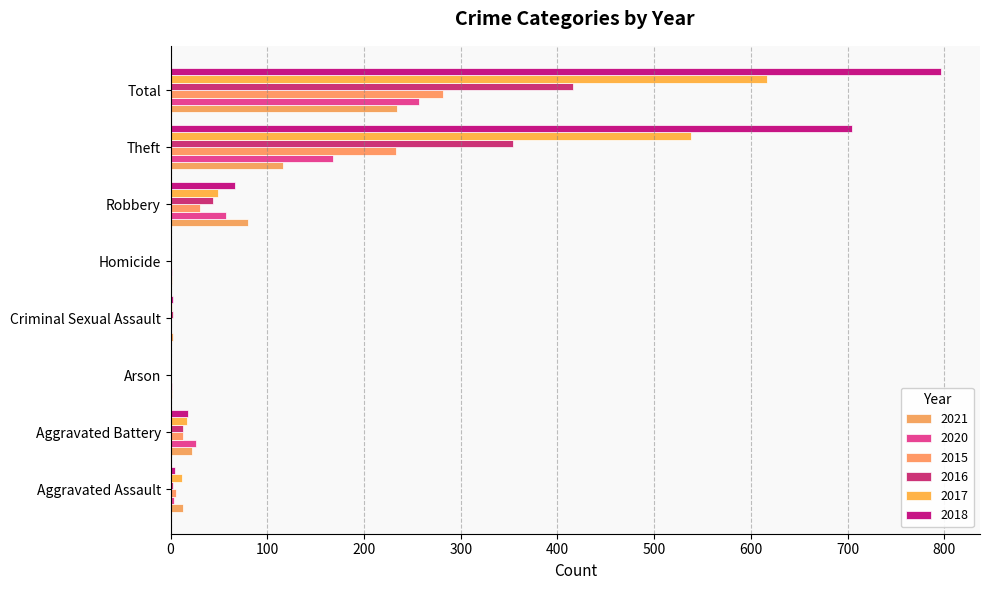

Read the 2020 value at Total, to the nearest 10.

260